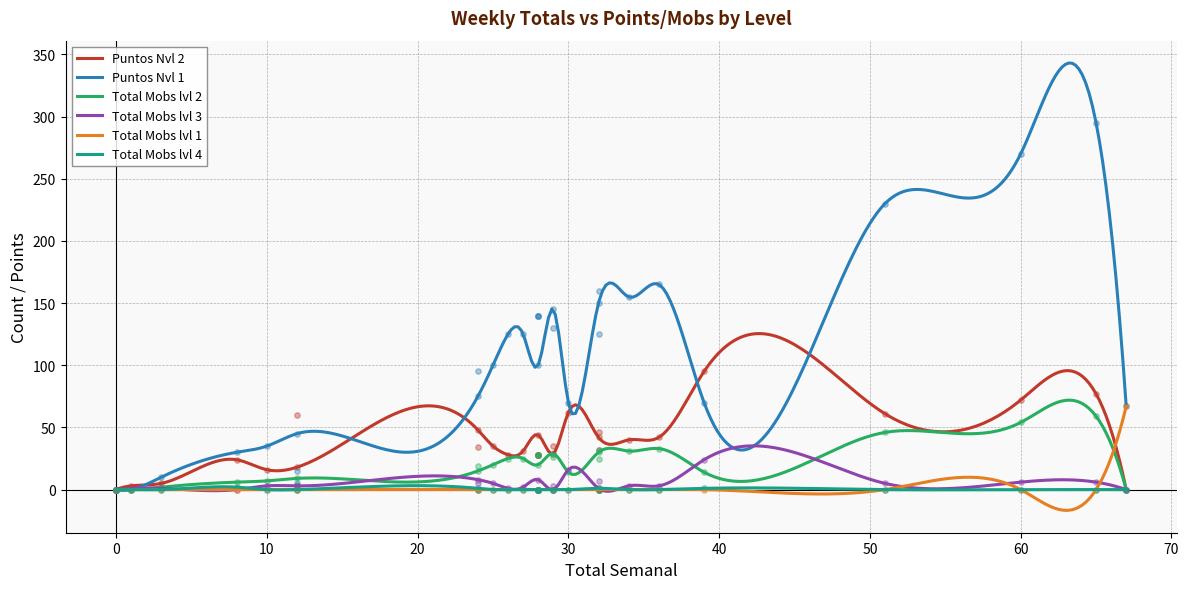

Which series has the widest spread of Y values?

Puntos Nvl 1